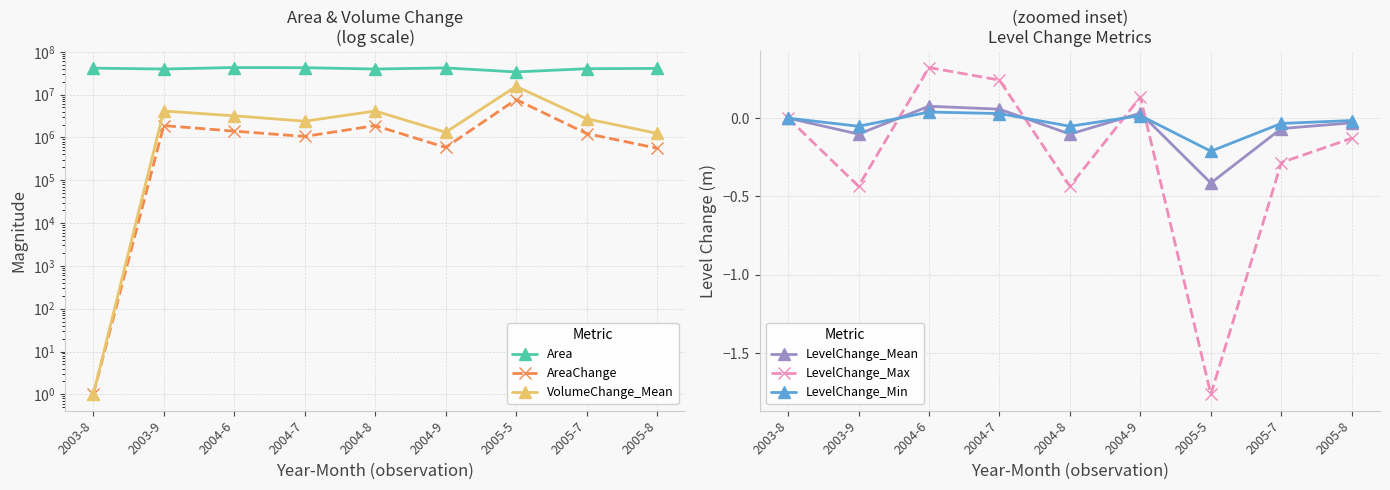

Rank the series at 2004-7 from highest to lowest value.

Area, VolumeChange_Mean, AreaChange, LevelChange_Max, LevelChange_Mean, LevelChange_Min